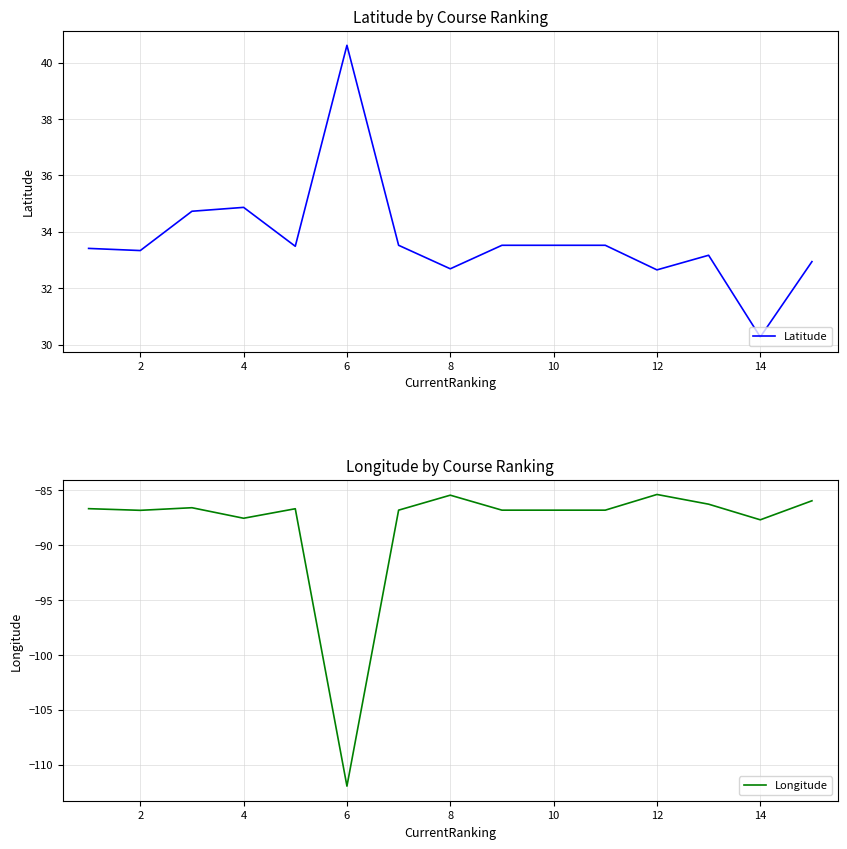

The Longitude series shows -50.8 at 10. True or false?

False